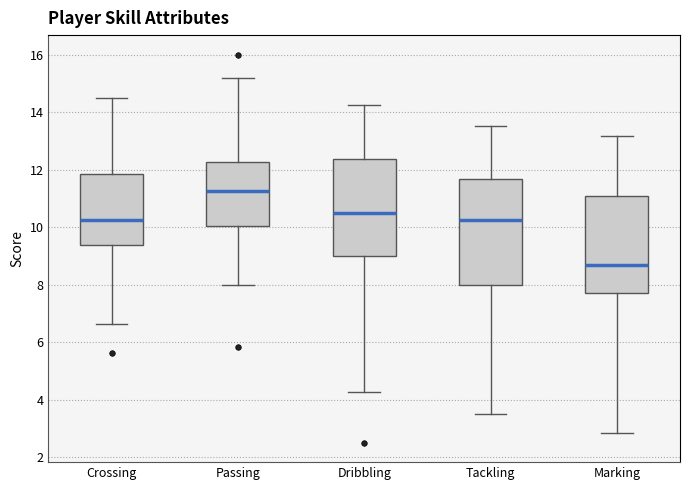

Reading left to right, transcribe this box plot: for each box, give where its median line is, the range the box spans, and where its two whiskers end, as read against the y-axis. The values are not printed on the chart, so give them approximately, as read against the axis.

Crossing: median 10.2, box 9.4 to 11.8, whiskers 6.6 to 14.6
Passing: median 11.2, box 10.0 to 12.2, whiskers 8.0 to 15.2
Dribbling: median 10.6, box 9.0 to 12.4, whiskers 4.2 to 14.2
Tackling: median 10.2, box 8.0 to 11.6, whiskers 3.6 to 13.6
Marking: median 8.6, box 7.8 to 11.0, whiskers 2.8 to 13.2